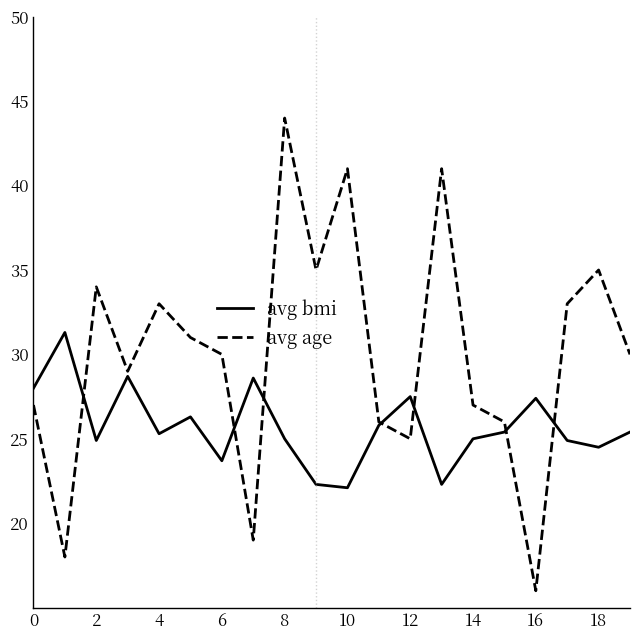

List the series in order of their peak value, lowest first.

avg bmi, avg age